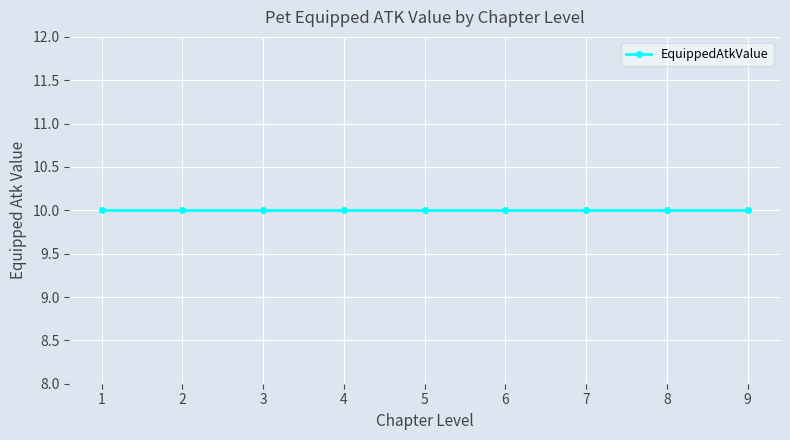

What is the sum of the EquippedAtkValue values at 9 and 1?

20.0